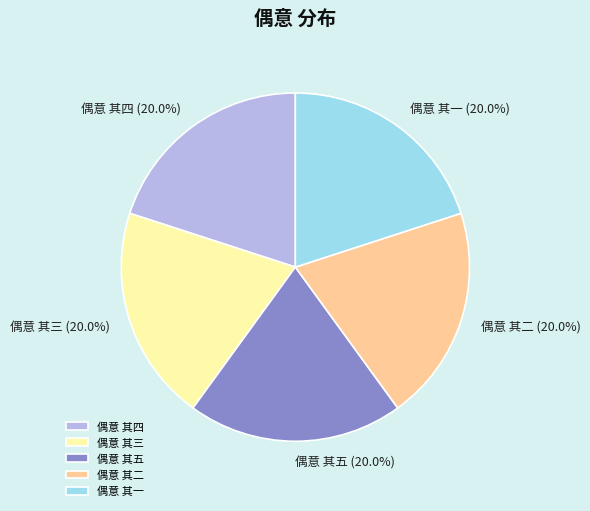

Does 偶意 其三 account for over 50% of the chart?

No